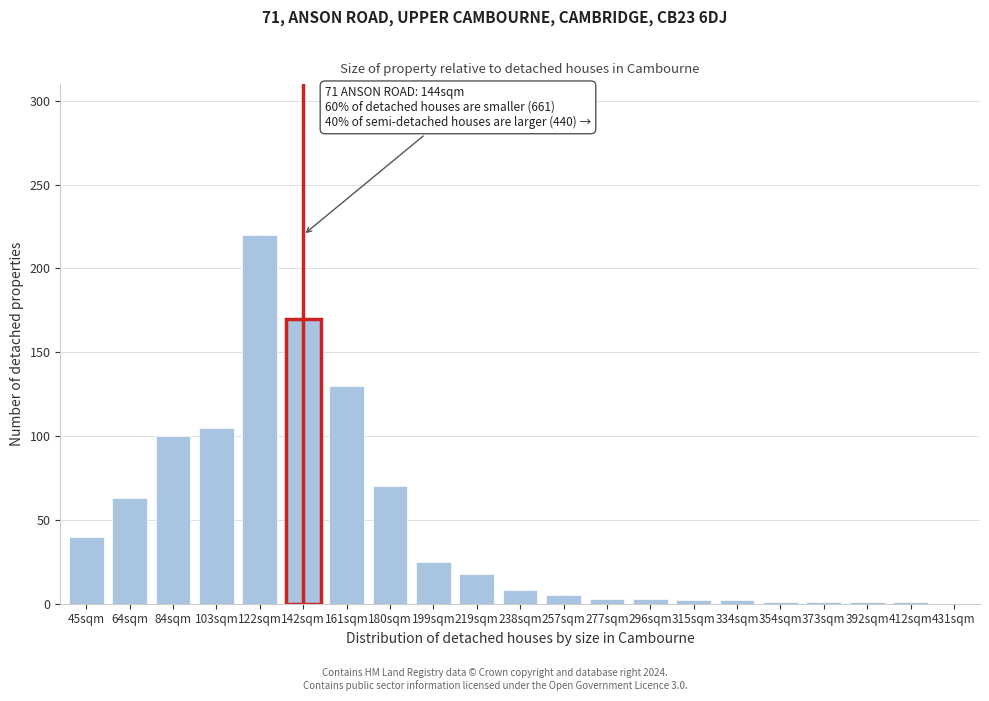

The value at 64sqm is 63. True or false?

True